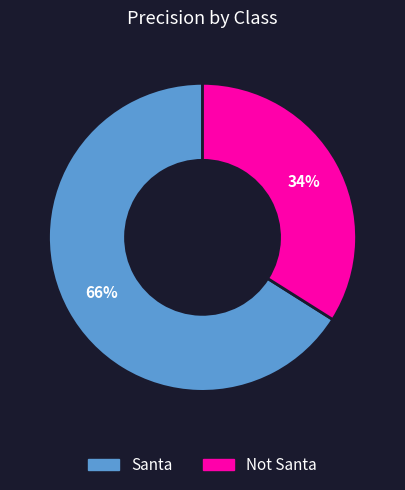

To the nearest percent, what portion does Not Santa represent?

34%